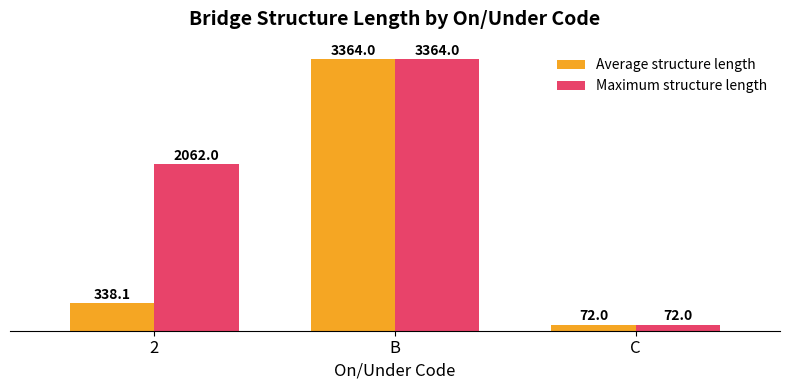

The value of Maximum structure length at C is 72.0. True or false?

True